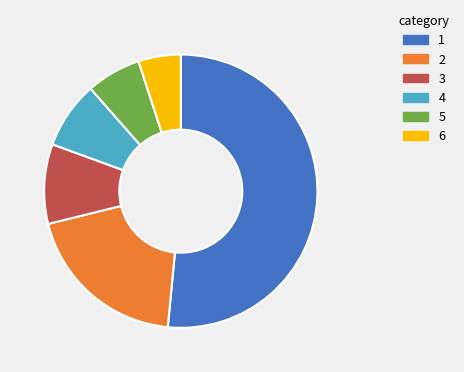

Does any single category account for the majority?

Yes